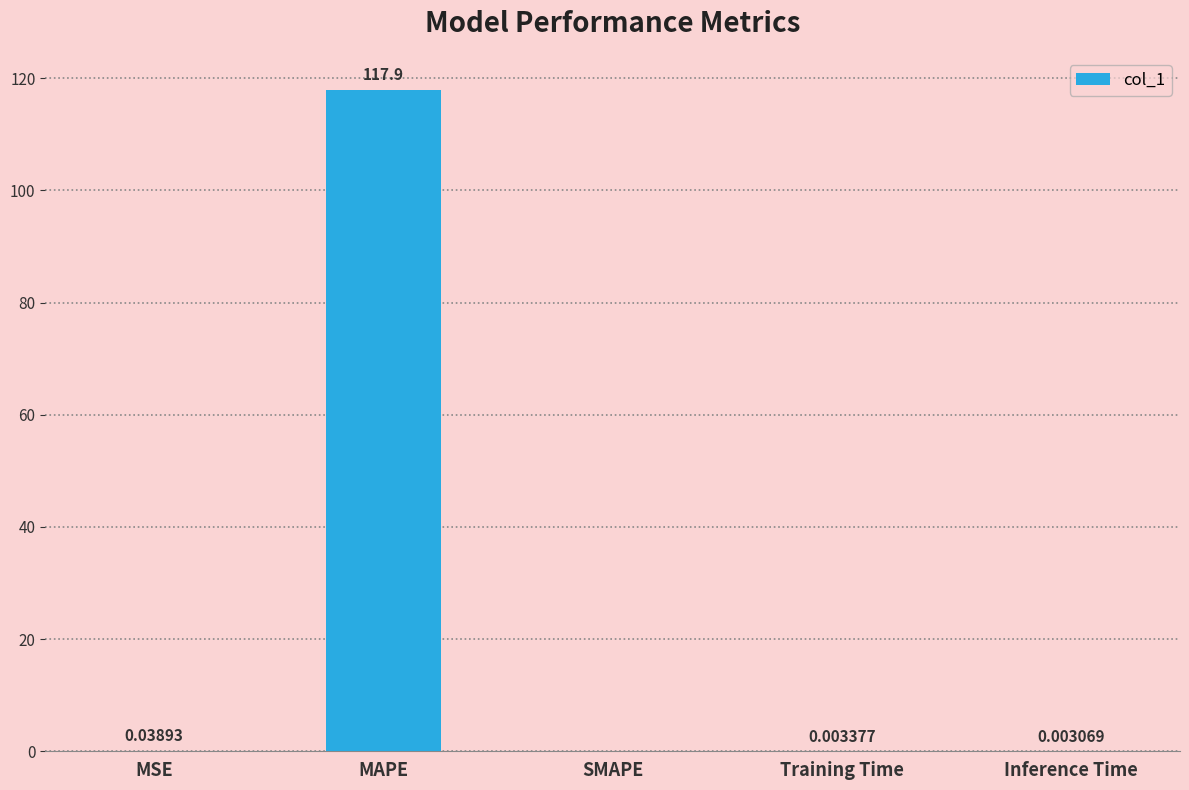

What is the change in value from MAPE to Inference Time?

-117.9